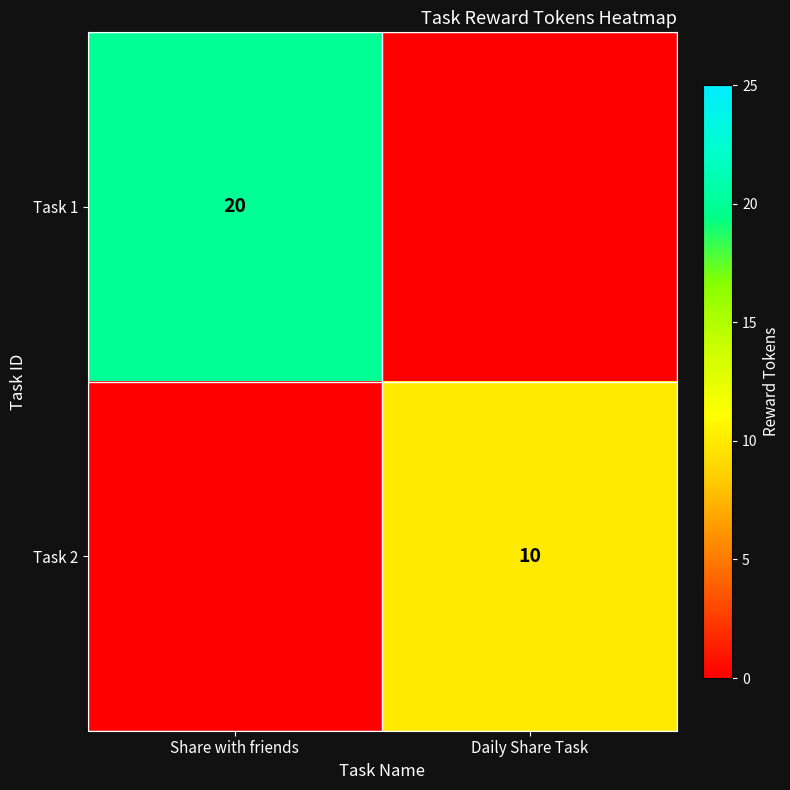

At how many categories does at least one series exceed 3?

2